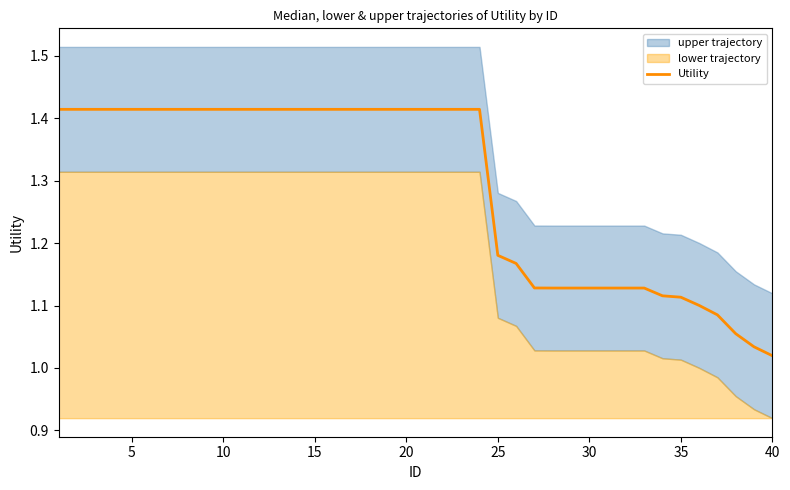

Where is Utility nearest to the value 1?

40